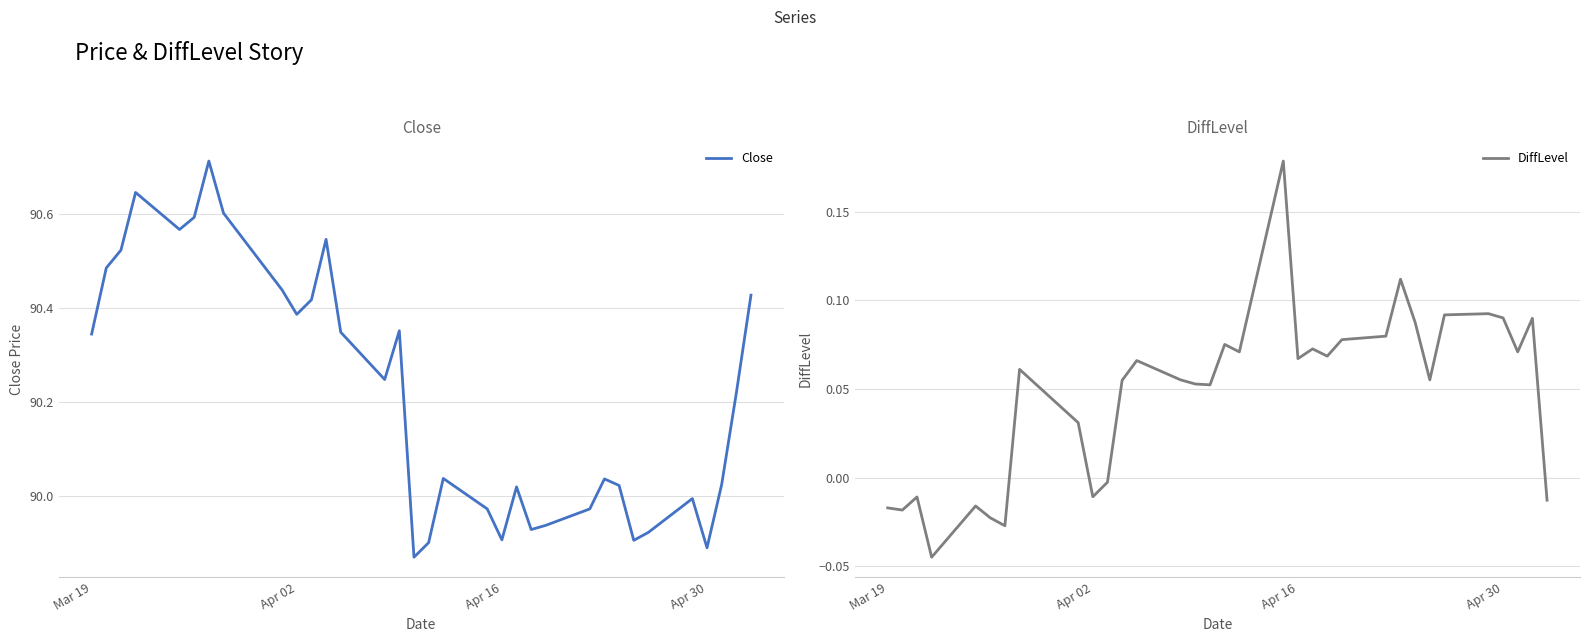

The Close series shows 58.4 at Apr 30. True or false?

False